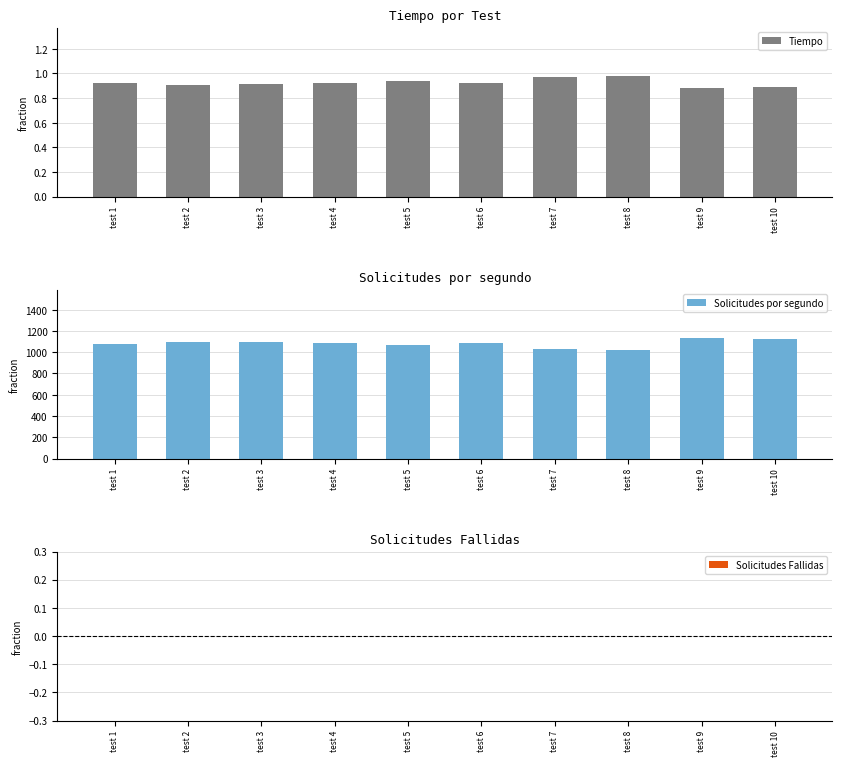

Rank the series by their maximum value, from lowest to highest.

Solicitudes Fallidas, Tiempo, Solicitudes por segundo